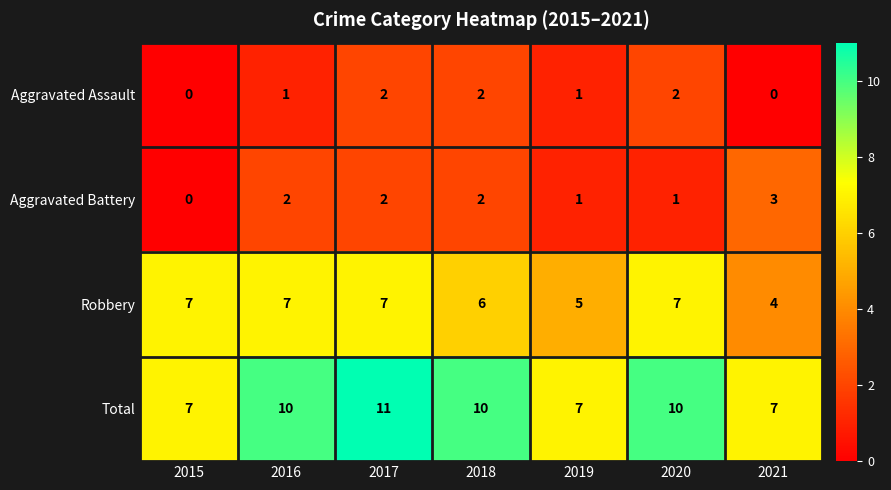

What is the maximum value shown in the chart?

11